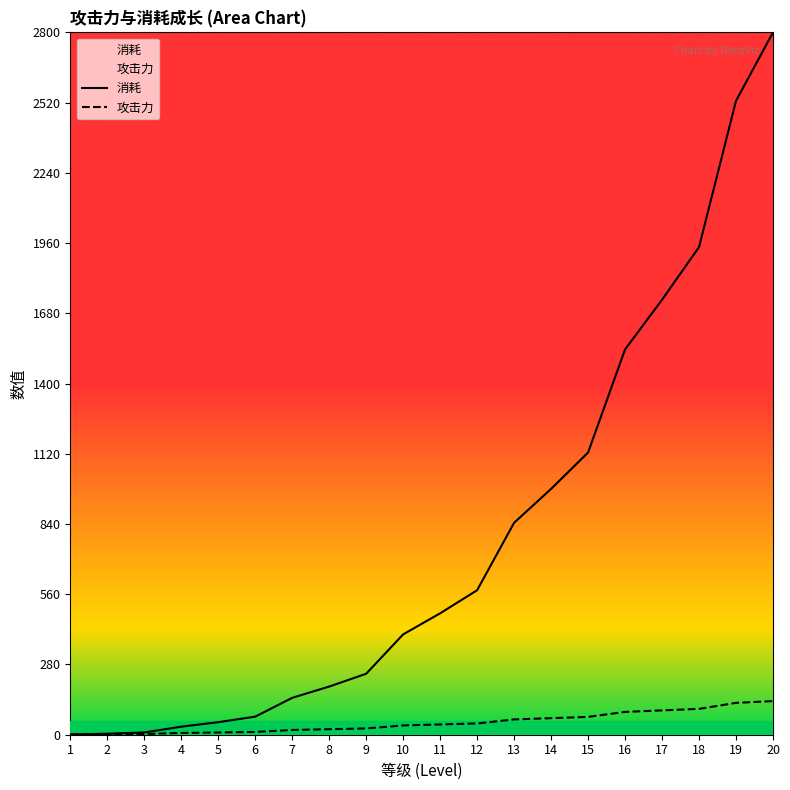

Reading right to left, what are all the values shown in this chart?

消耗: 2800	2527	1944	1734	1536	1125	980	845	576	484	400	243	192	147	72	50	32	9	4	1
攻击力: 134	127	103	97	91	71	66	61	45	41	37	25	22	19	11	9	7	3	2	1